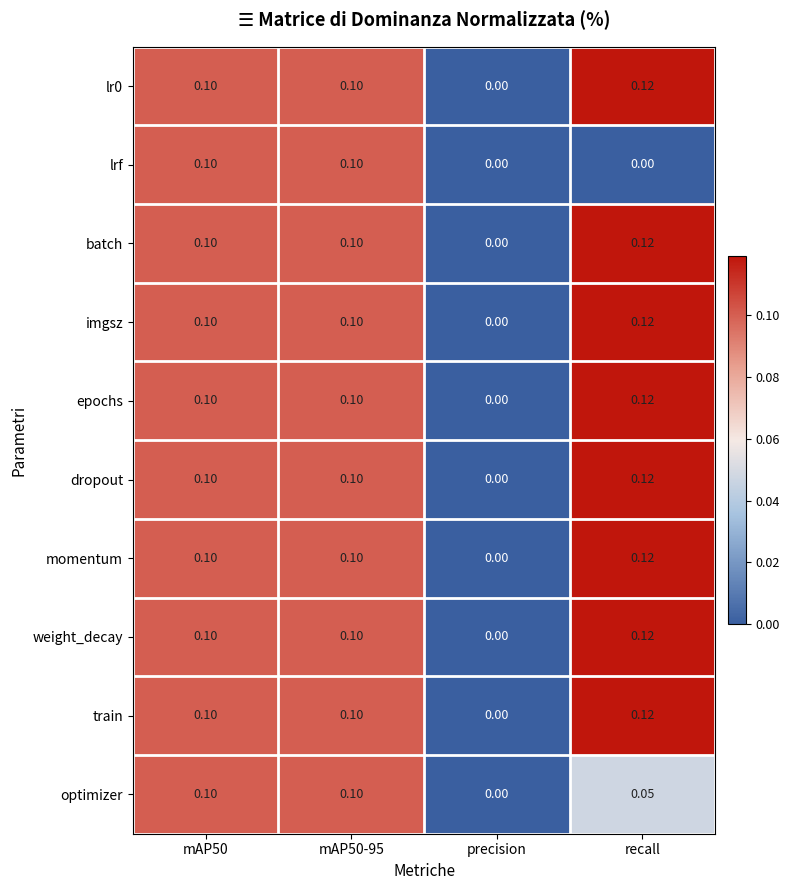

At which category is the sum across all series the highest?

recall